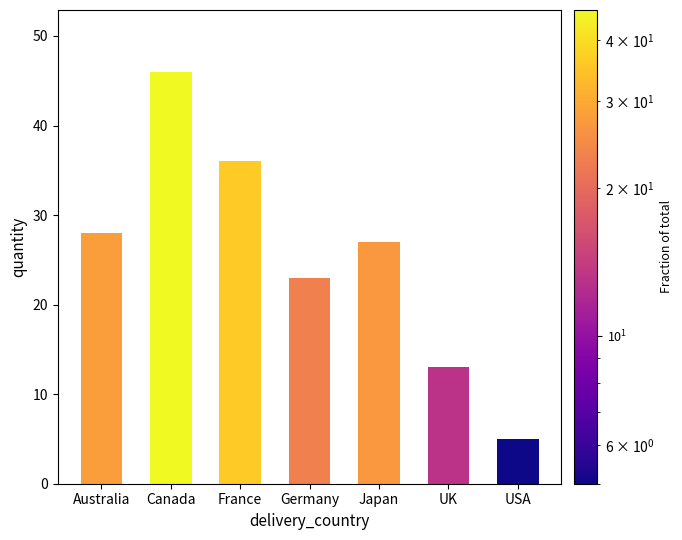

Which category has the lowest value across all series?

USA